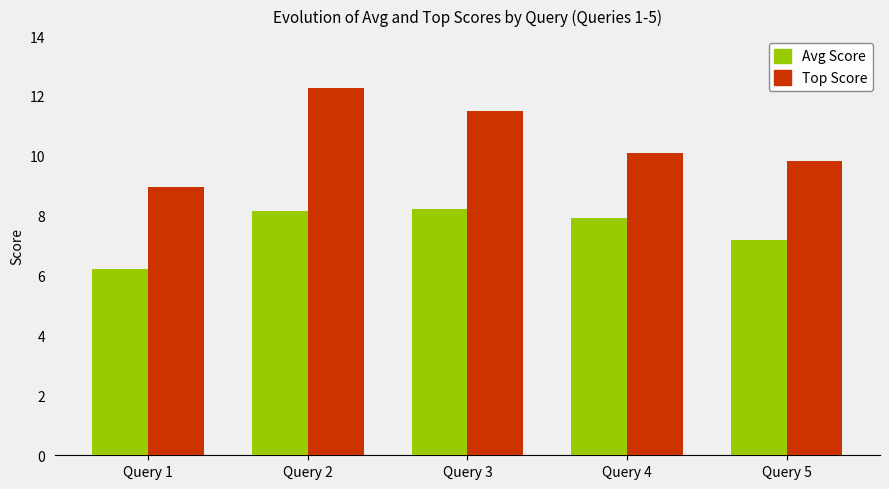

How many bars are there in each group?

2